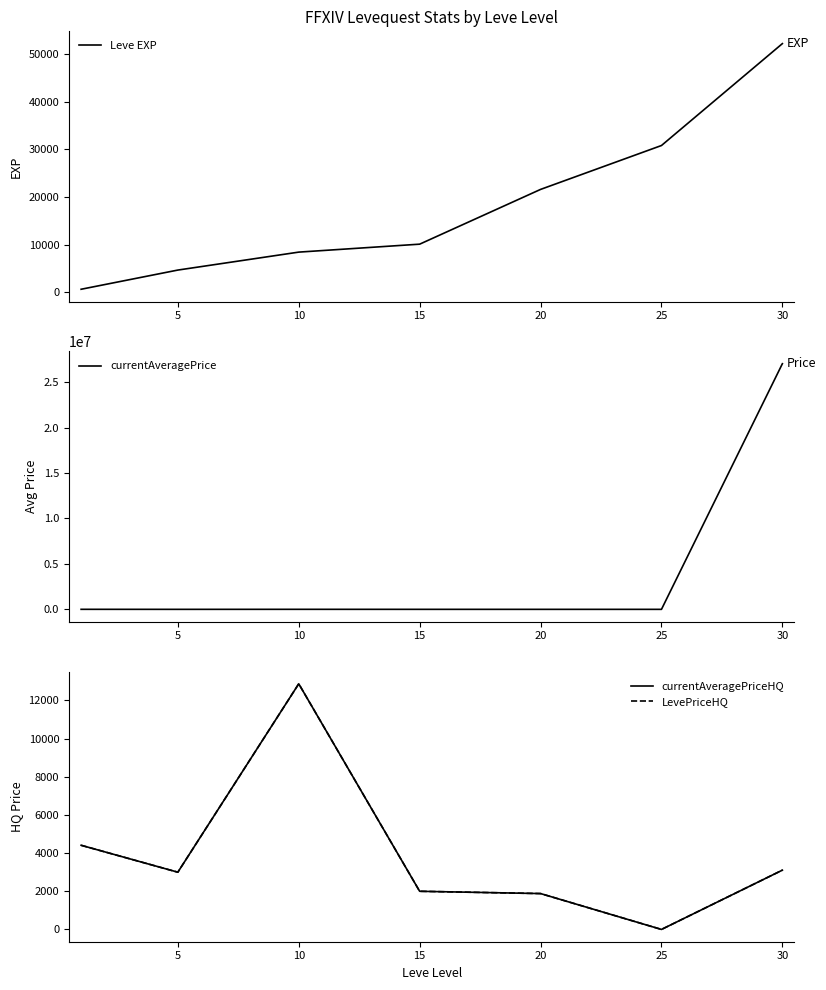

How many data points in LevePriceHQ are less than 3000?

3